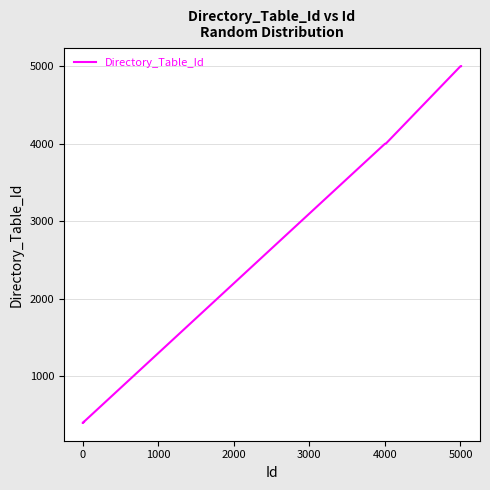

What is the minimum value shown in the chart?

402